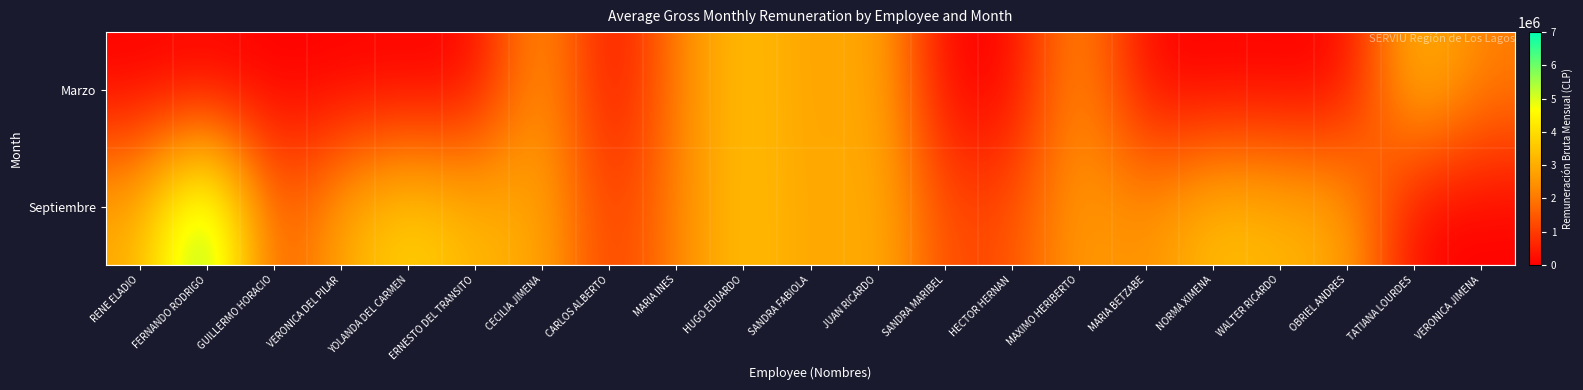

What is the difference between the highest and lowest values at VERONICA DEL PILAR?

2950603